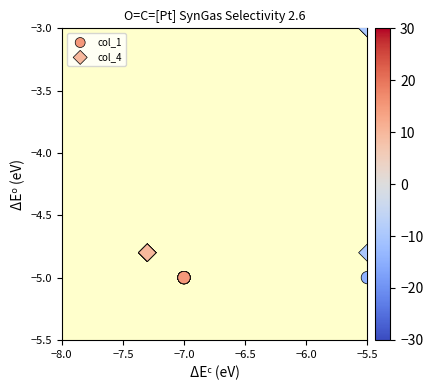

What are all the series names shown in the legend?

col_1, col_4